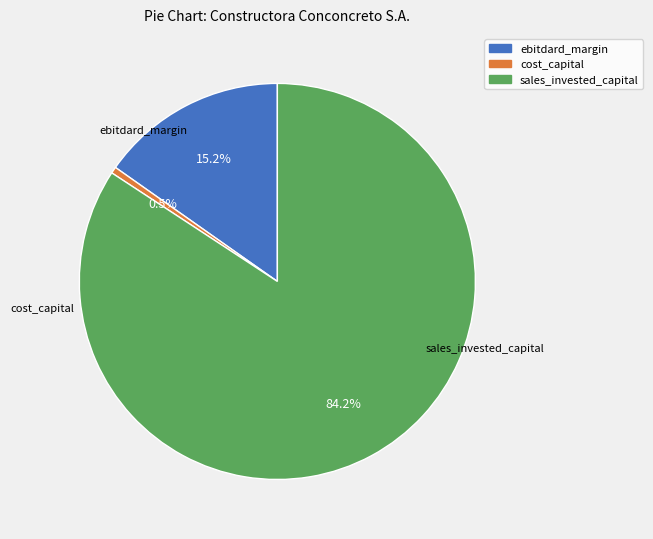

To the nearest percent, what is the average slice percentage?

33%